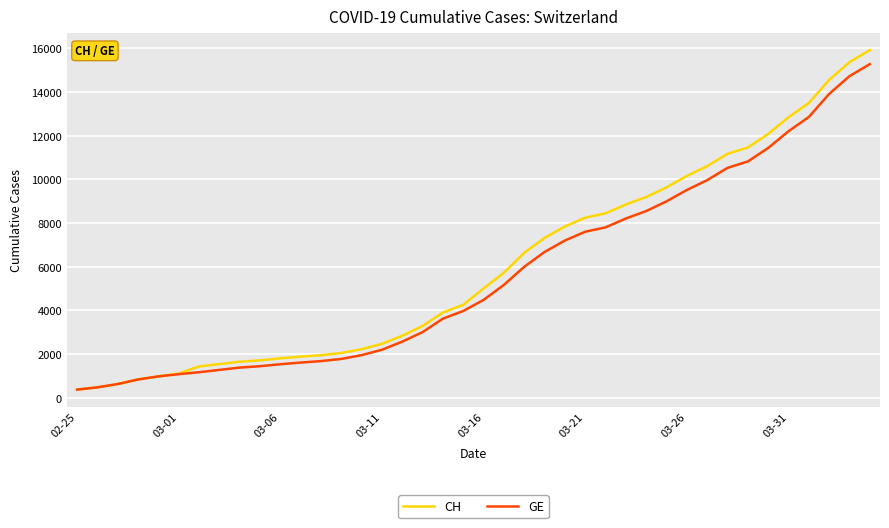

Which series has the widest spread of values?

CH